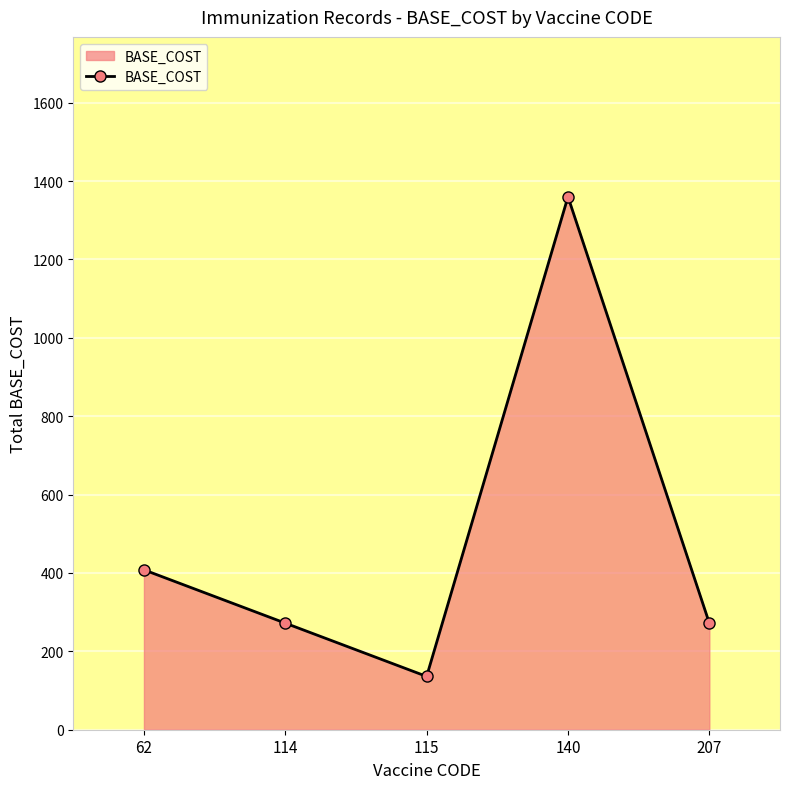

Reading right to left, list all the values displayed in this chart.

272	1360	136	272	408